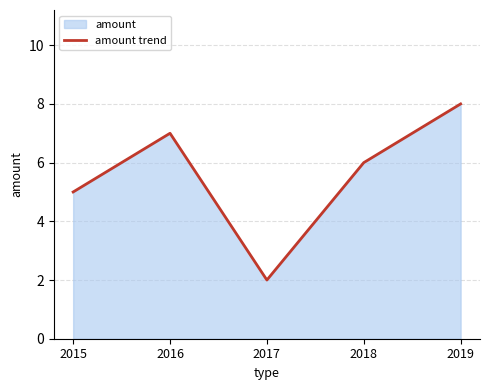

What is the average value?

6